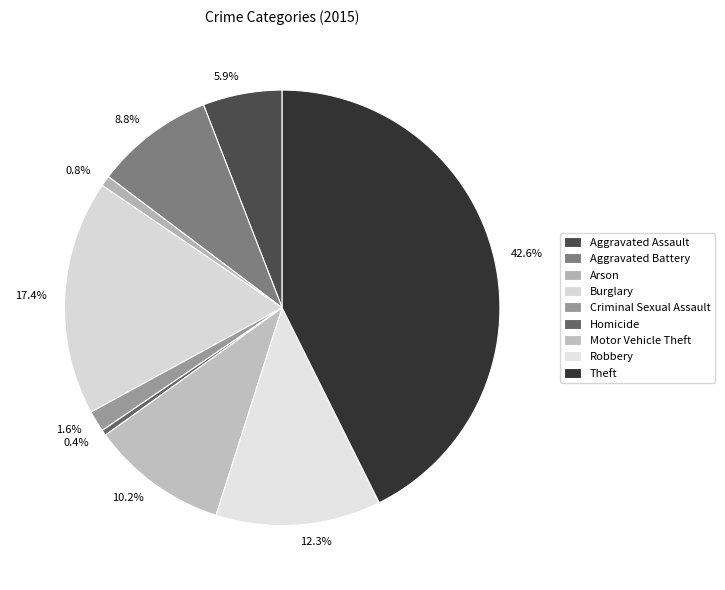

What is the ratio of the value at Arson to the value at Aggravated Battery?

0.1